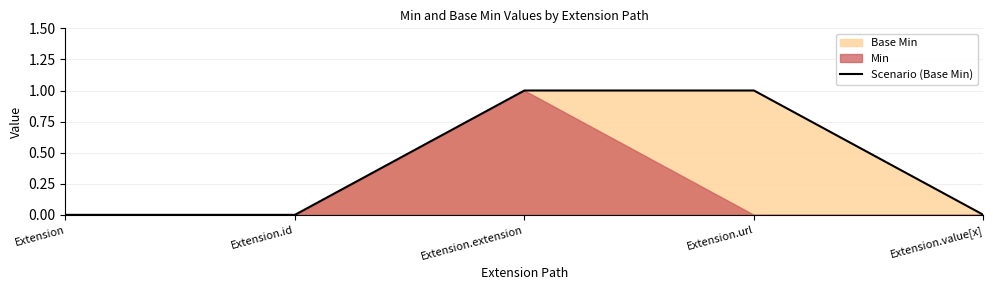

True or false: the data shows 1 at Extension.extension.

True